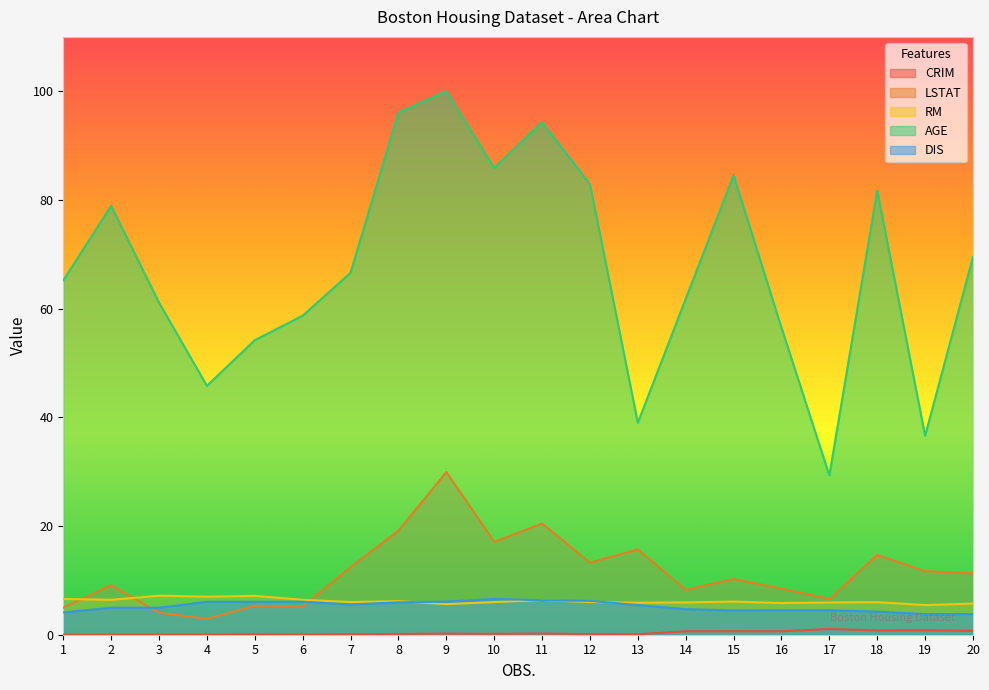

What is the lowest value of the DIS series?

3.8